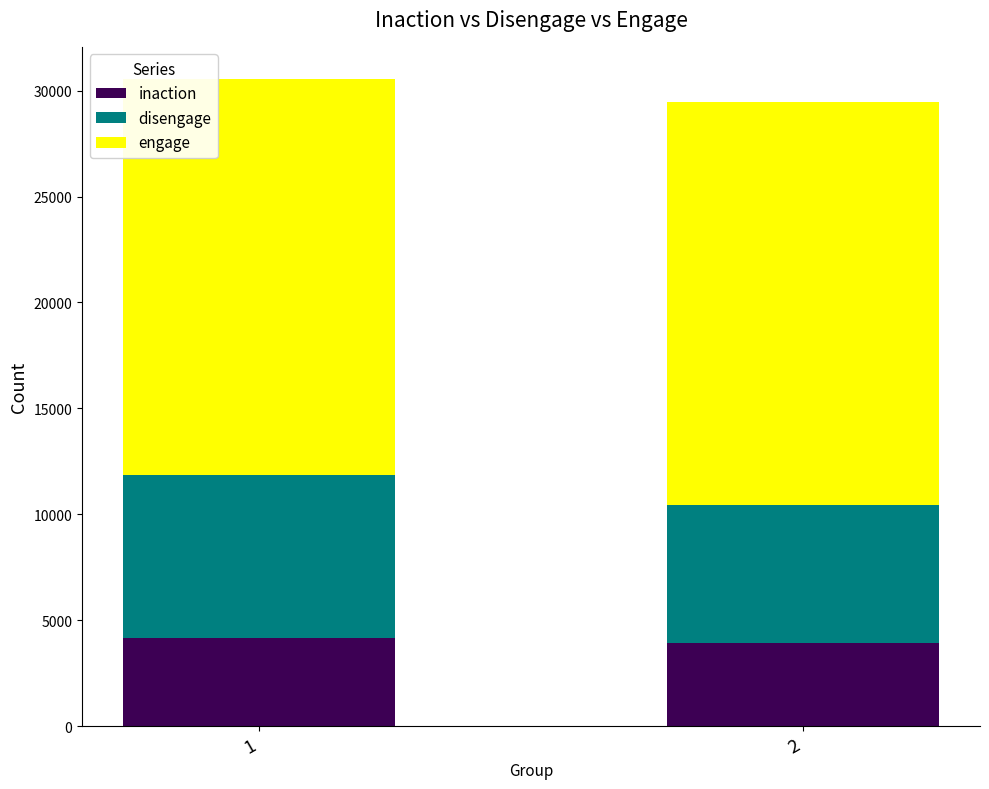

What is the sum of the inaction values at 1 and 2?

8115